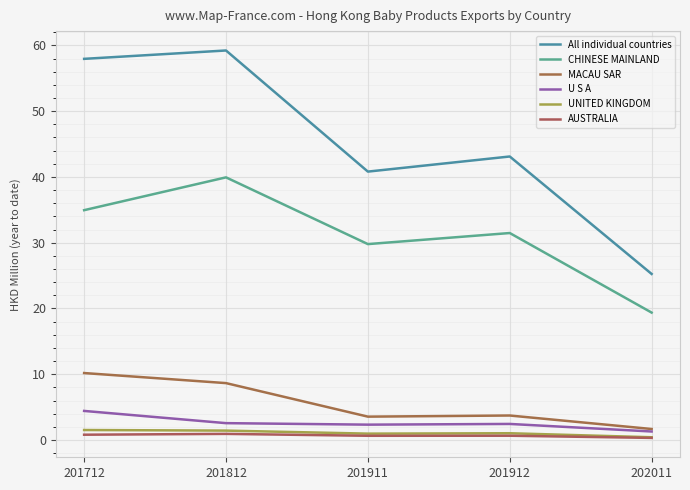

Reading left to right, transcribe all the data shown in this chart.

All individual countries: 57.9	59.2	40.8	43.1	25.2
CHINESE MAINLAND: 34.9	39.9	29.8	31.5	19.4
MACAU SAR: 10.2	8.6	3.5	3.7	1.7
U S A: 4.4	2.6	2.3	2.4	1.3
UNITED KINGDOM: 1.5	1.4	1.0	1.0	0.4
AUSTRALIA: 0.8	0.9	0.6	0.6	0.3